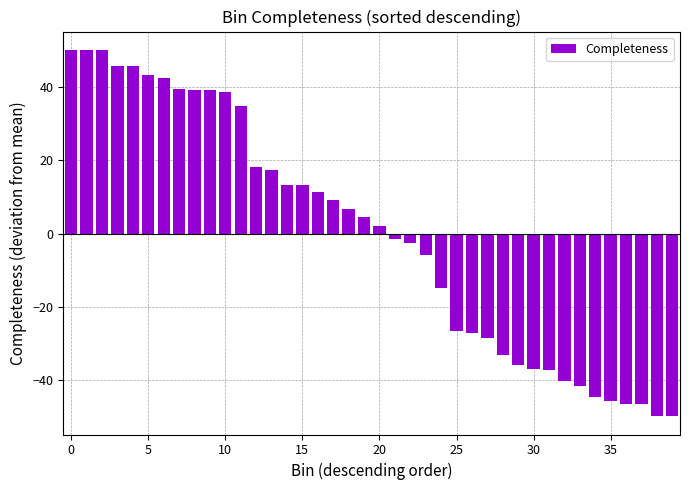

What is the value of the 24th bar from the left?

-6.0